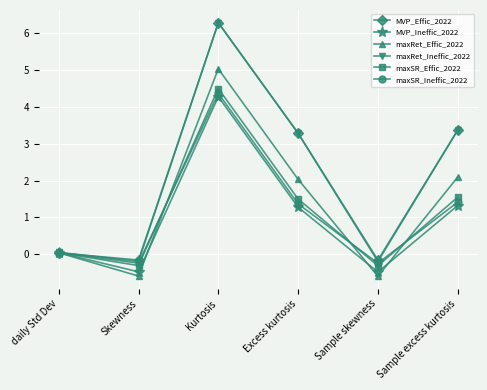

True or false: MVP_Ineffic_2022 has more than 1 points higher than both neighbors.

False